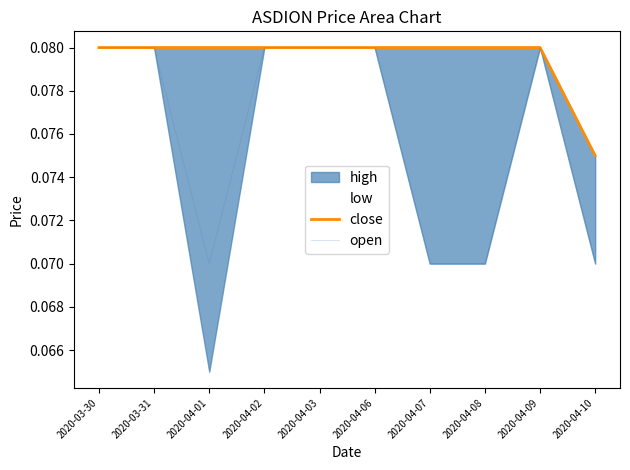

True or false: open and close cross at least once.

False